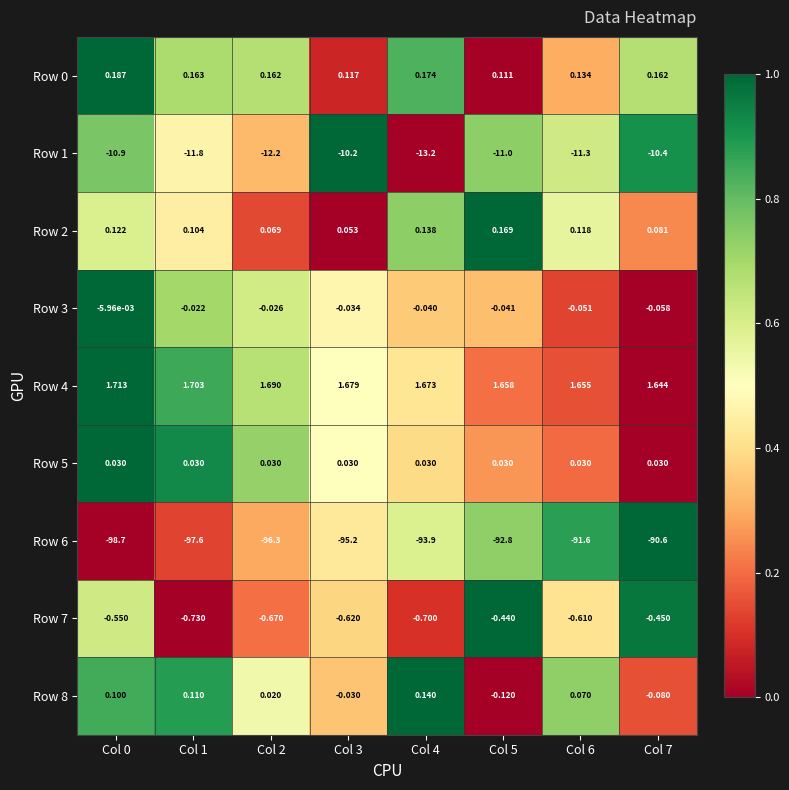

How many categories are shown in the chart?

8